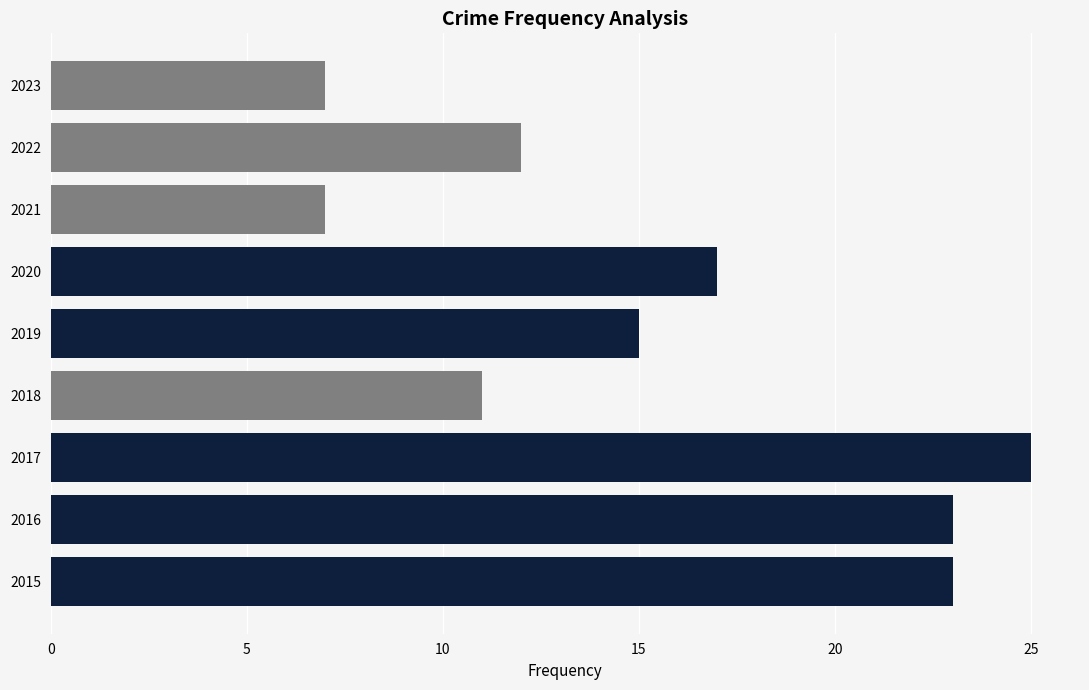

Which label corresponds to the largest value in the chart?

2017